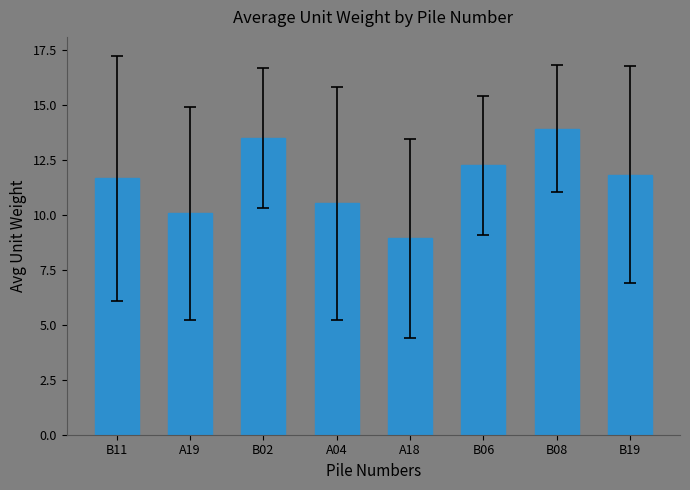

Reading left to right, transcribe all the data shown in this chart.

B11=11.6	A19=10.1	B02=13.5	A04=10.5	A18=8.9	B06=12.2	B08=13.9	B19=11.8